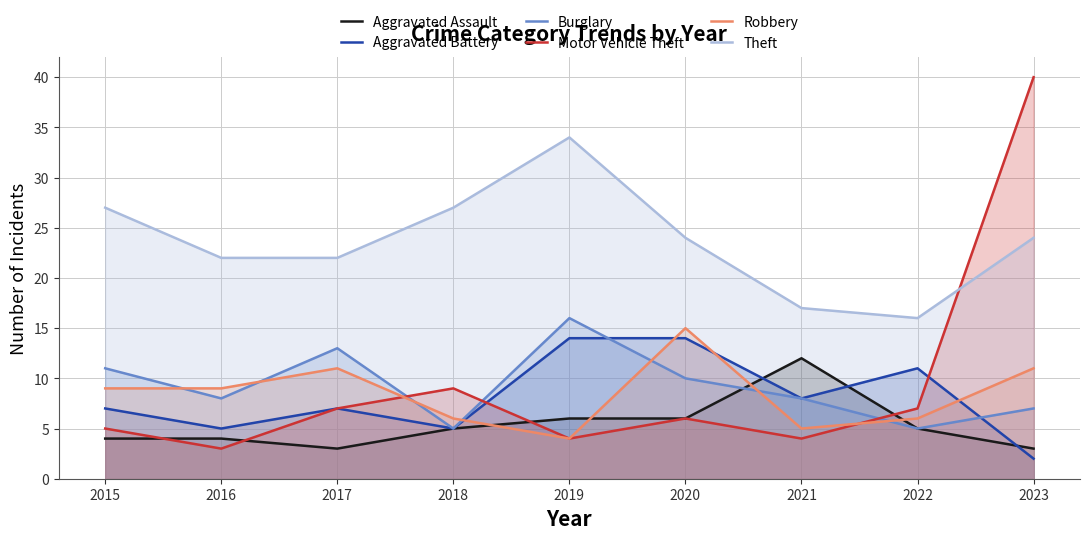

What is the sum of the Theft values at 2021 and 2017?

39